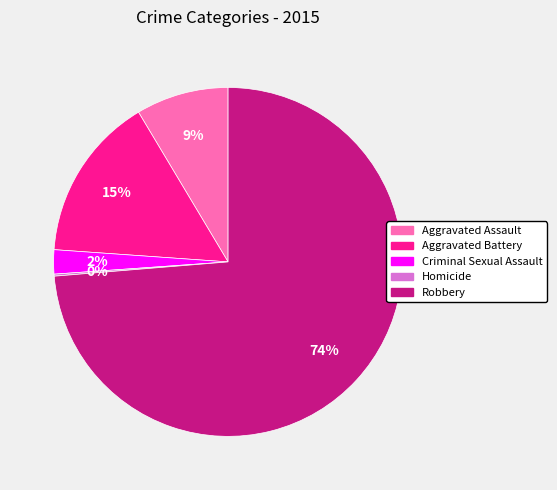

To the nearest percent, what is the average slice percentage?

20%